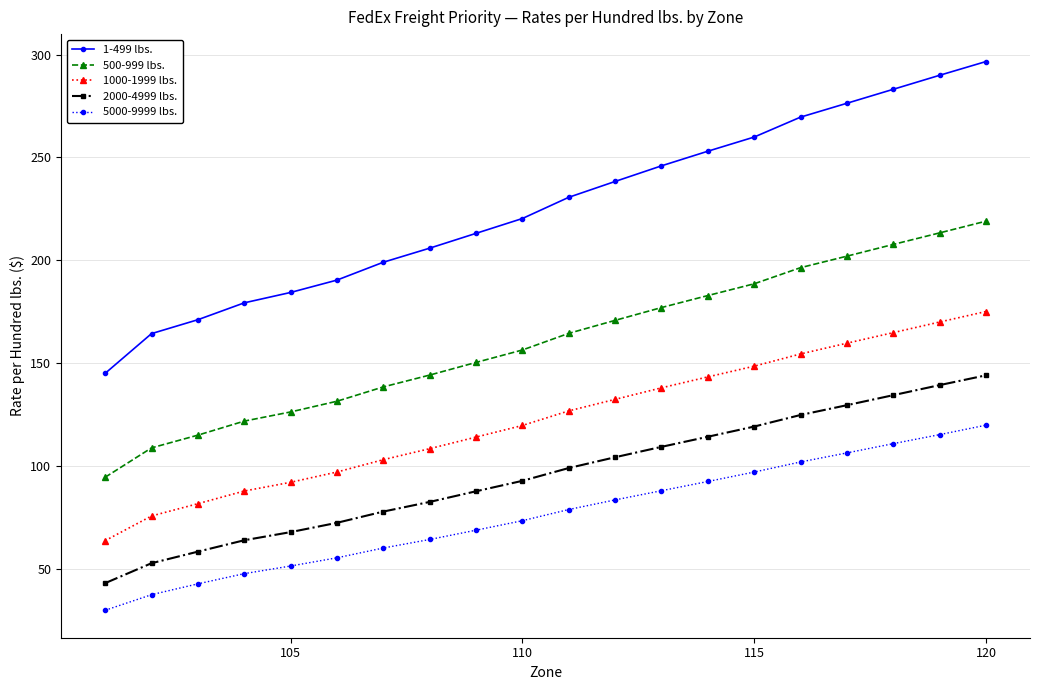

How many data points in 500-999 lbs. are less than 164?

10